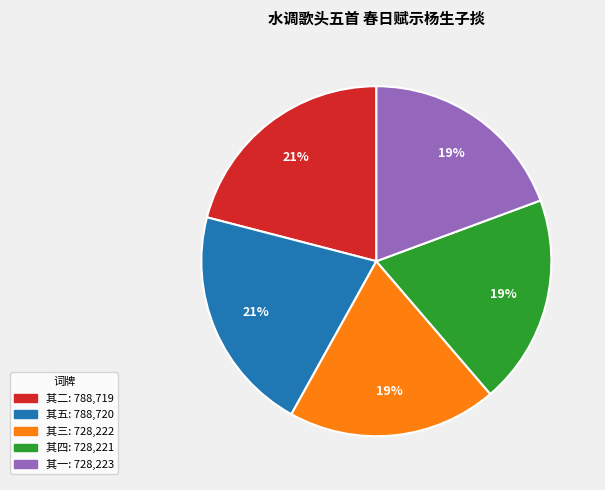

Is there any slice that represents more than half of the pie?

No